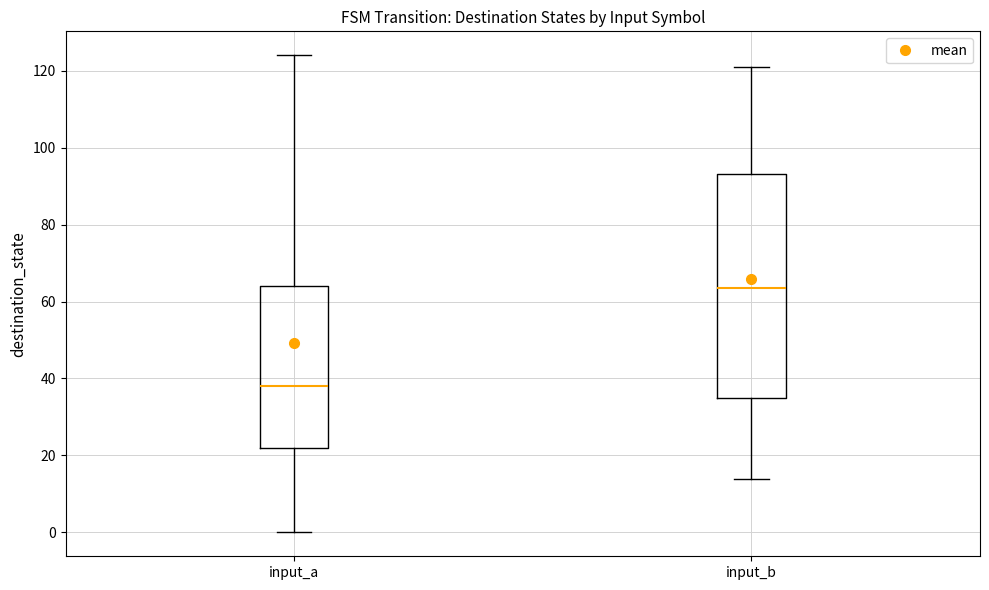

Comparing the boxes themselves (not the whiskers), which one is the tallest?

input_b